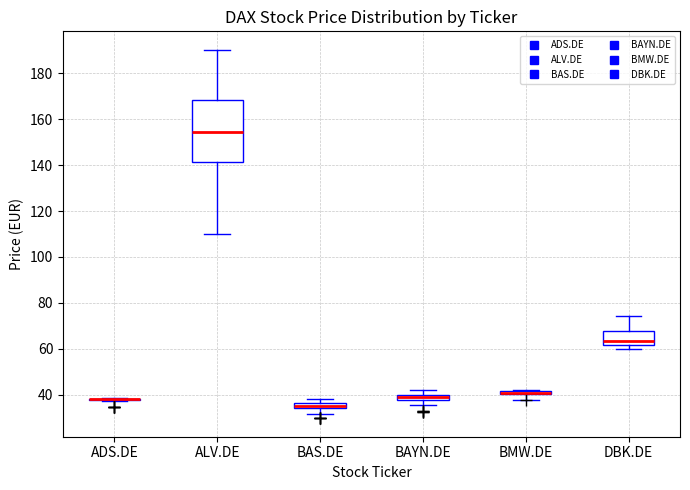

Where does the lower whisker of the box for BMW.DE end on the y-axis? The values are not printed on the chart, so give them approximately, as read against the axis.

38